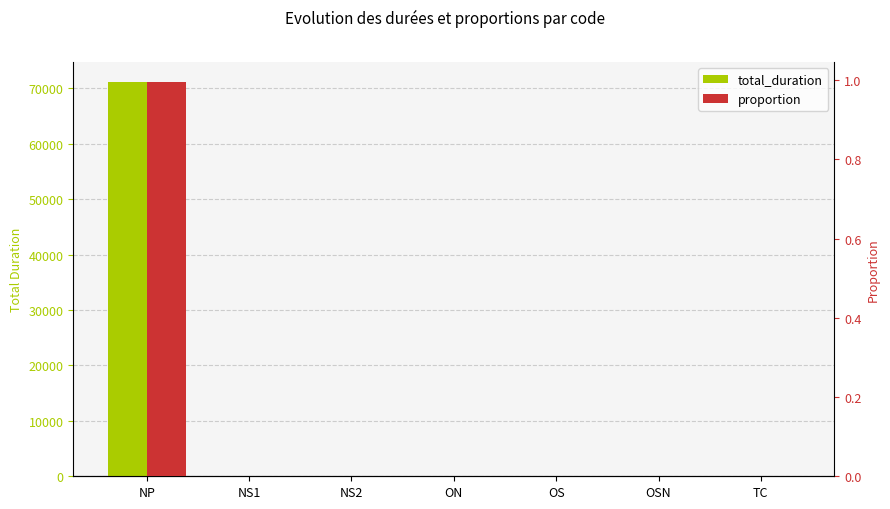

What is the maximum value shown in the chart?

71178.6